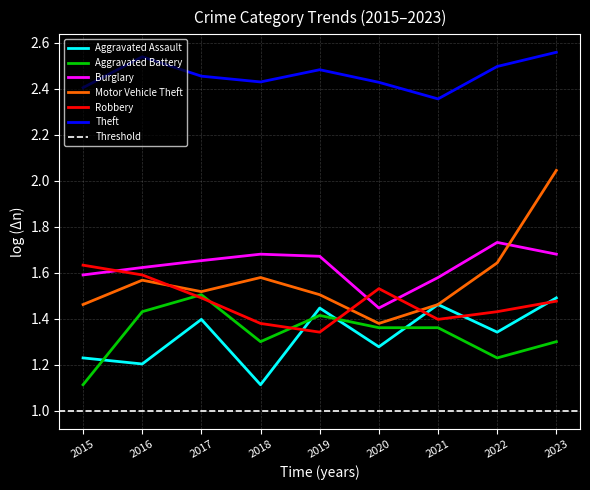

Where is the first local minimum for Burglary?

2020